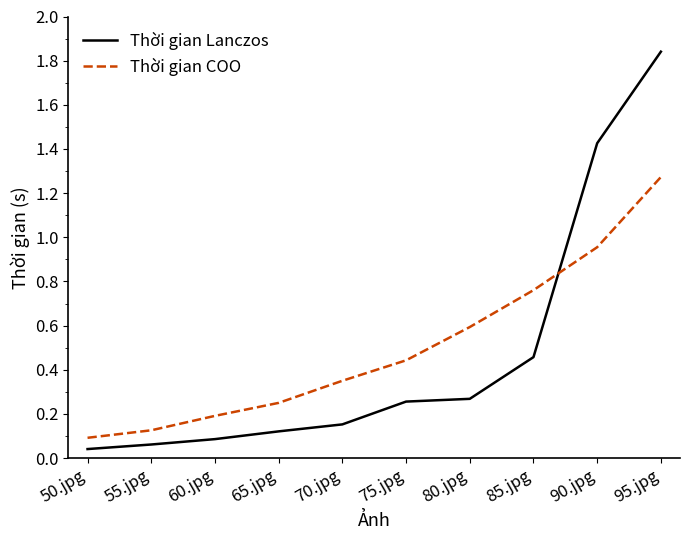

At which category is the sum across all series the highest?

95.jpg